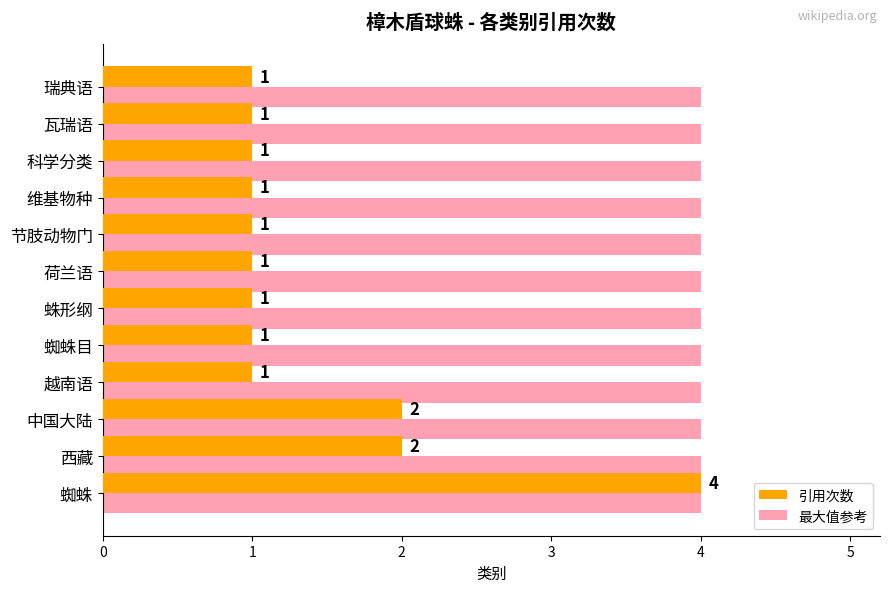

At which label does 引用次数 reach its peak?

蜘蛛